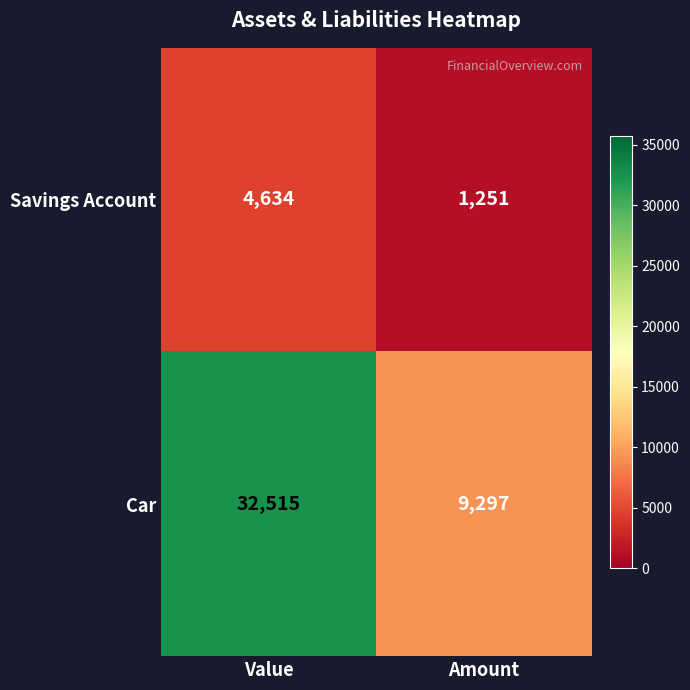

At which label is Savings Account closest to 2942?

Amount